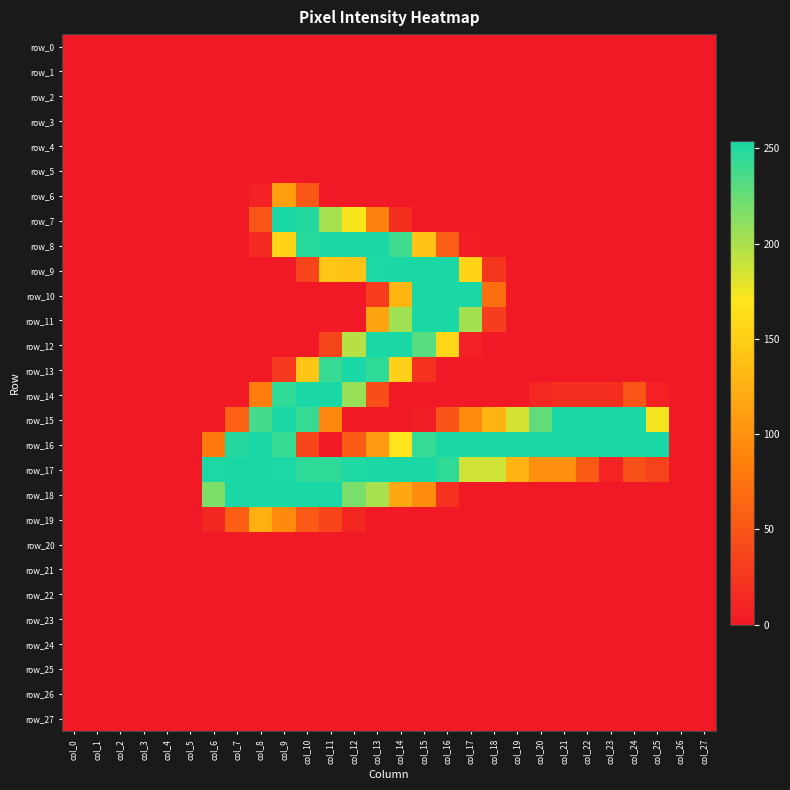

At which label is row_14 closest to 127?

col_8